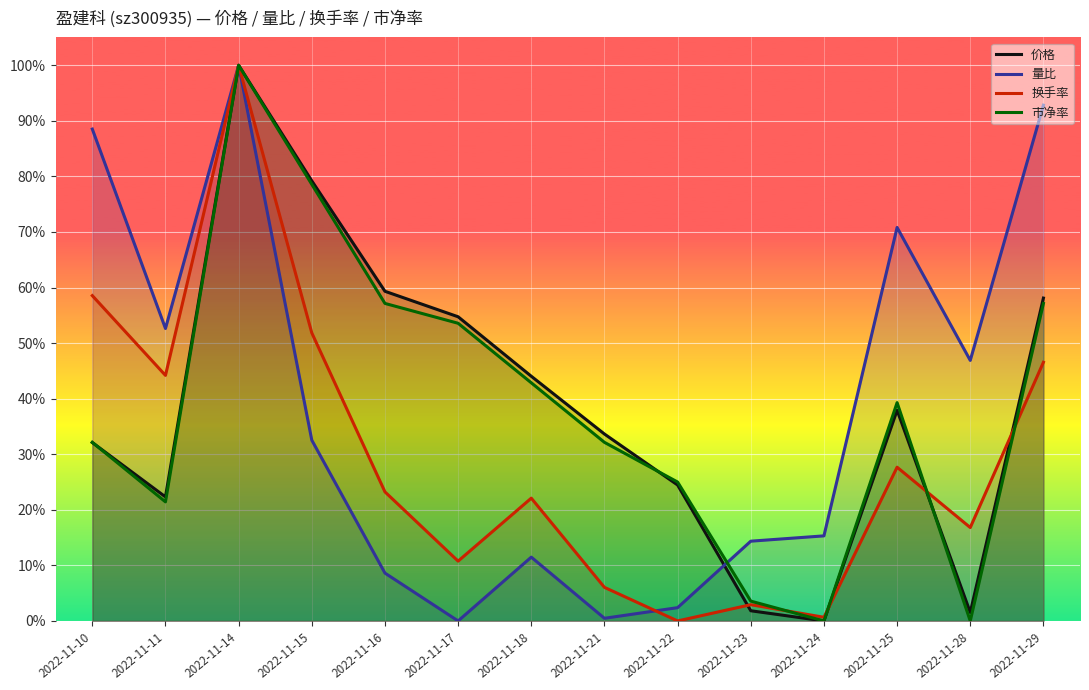

Is the value of 量比 at 2022-11-25 greater than the value of 换手率 at 2022-11-22?

Yes